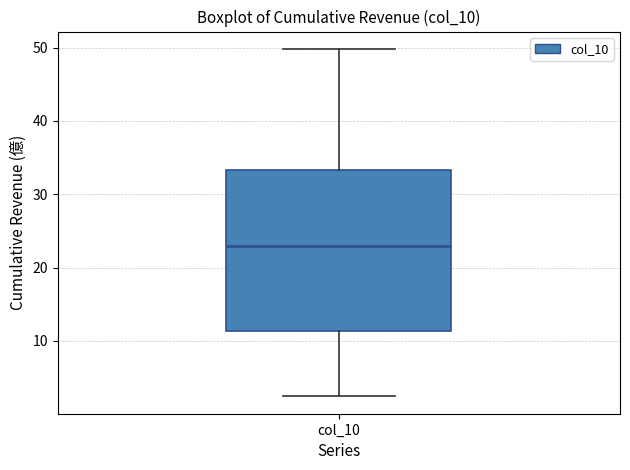

Read this box plot against the y-axis: the position of the median line, the range covered by the box, and the ends of both whiskers. The values are not printed on the chart, so give them approximately, as read against the axis.

median 23, box 11 to 33, whiskers 2 to 50